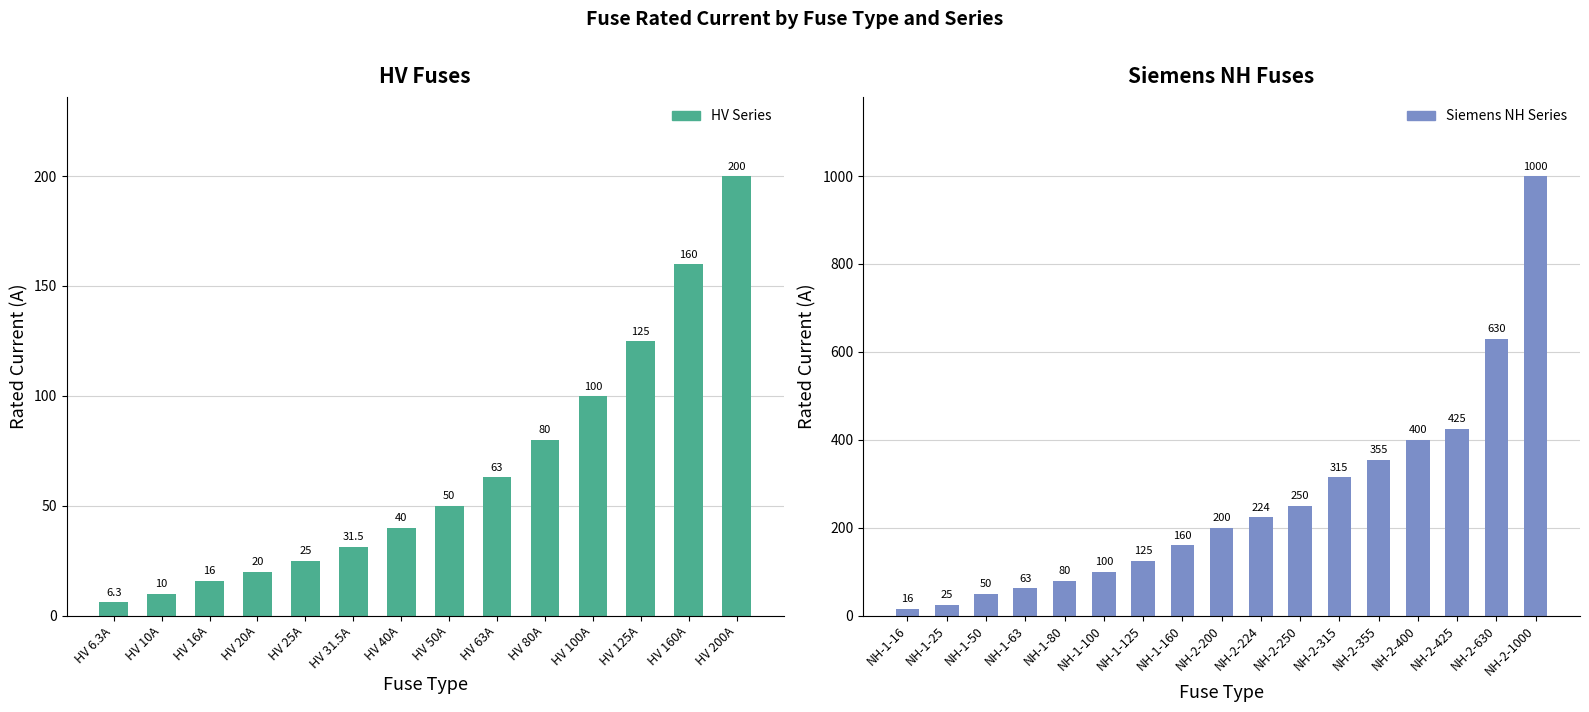

True or false: the data shows 100.0 at HV 100A.

True